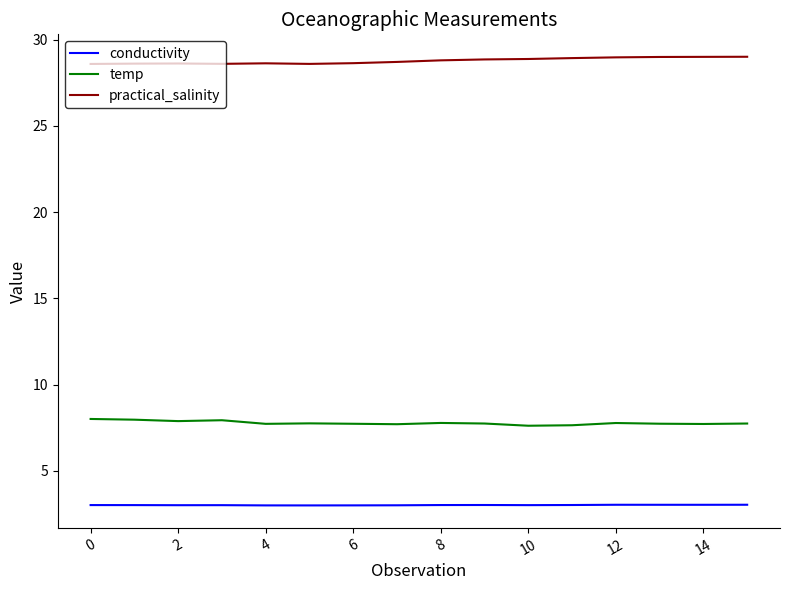

Which series has the largest total across all categories?

practical_salinity